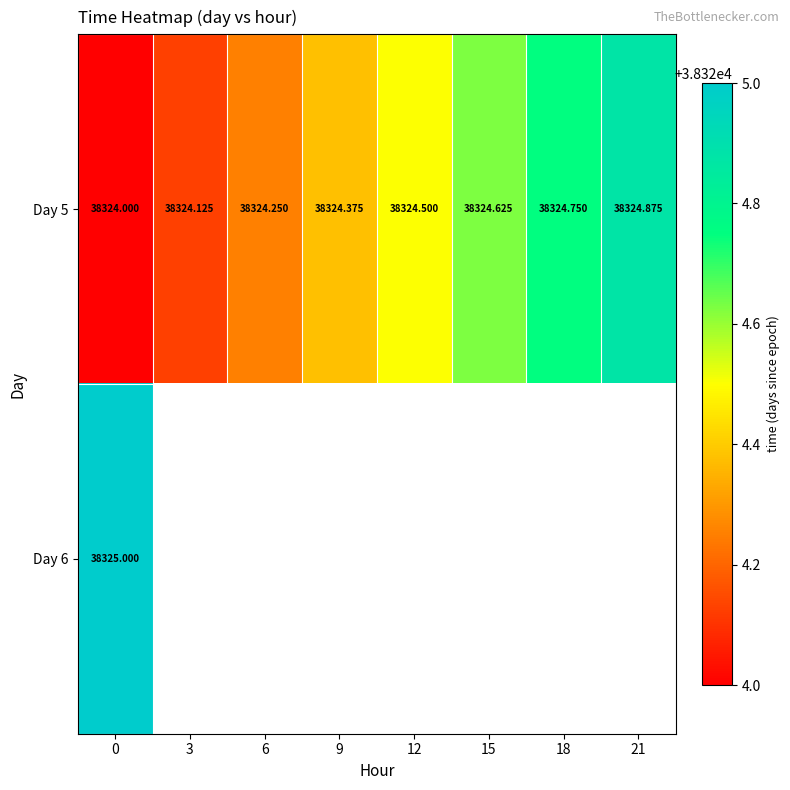

Is the value of Day 6 at 18 greater than the value of Day 5 at 21?

No